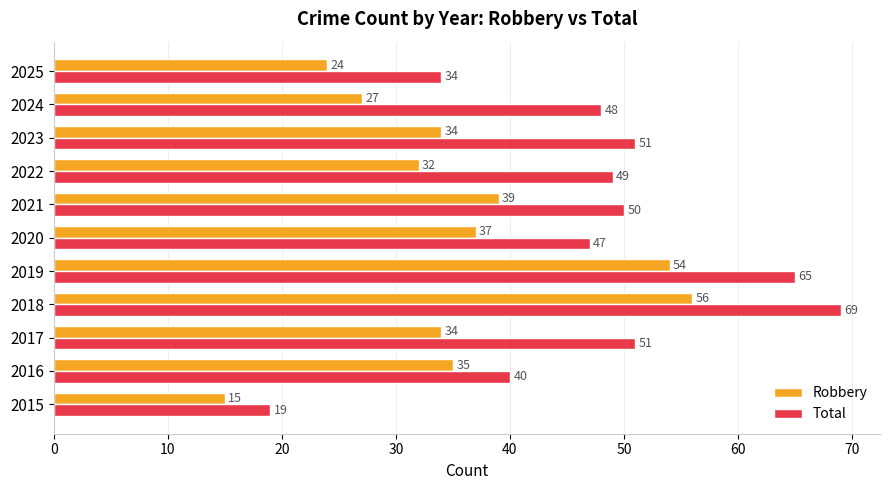

What is the difference between the highest and lowest values at 2024?

21